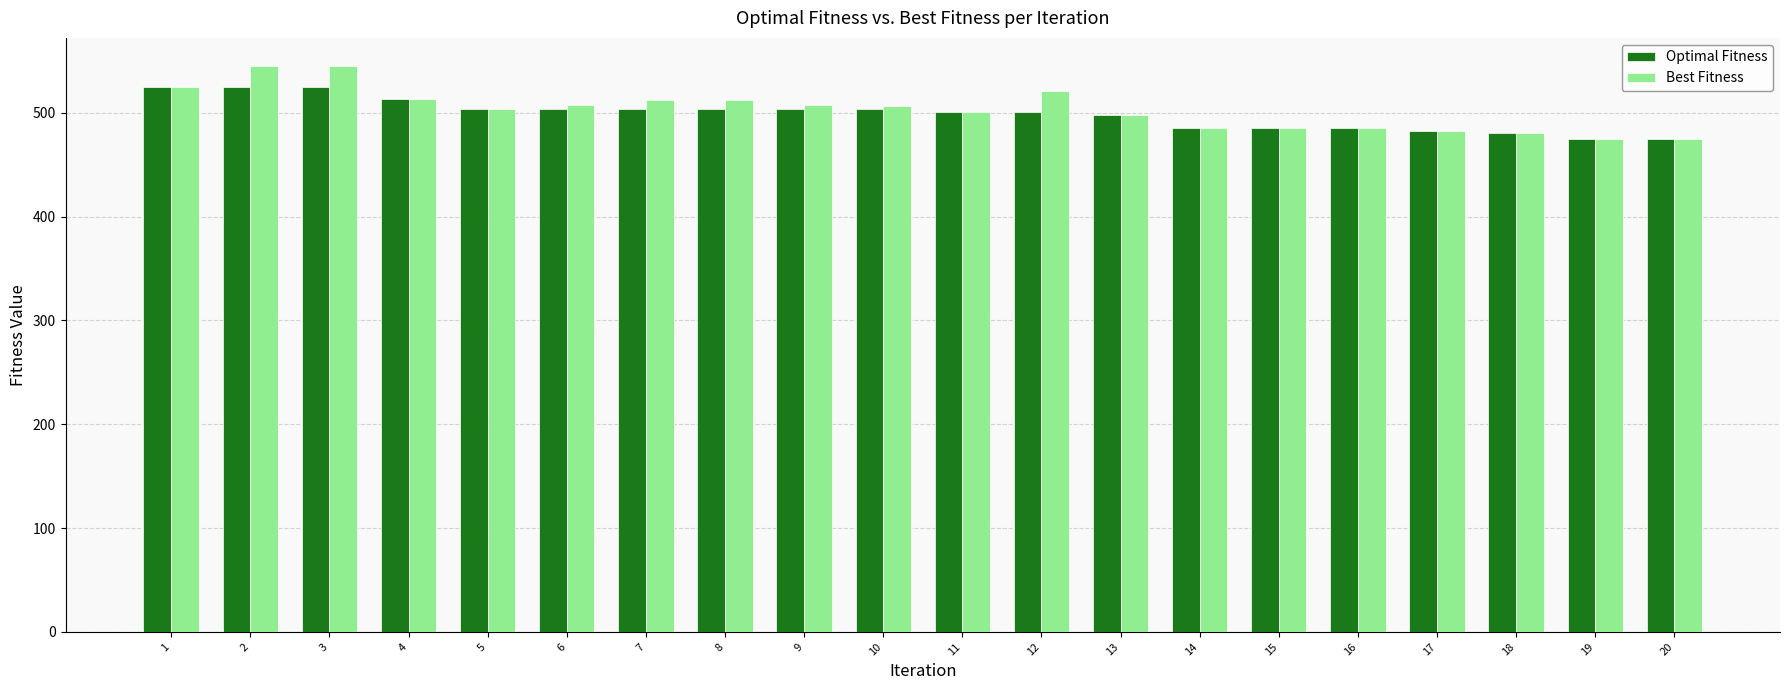

What is the difference between the maximum and minimum values in the Optimal Fitness series?

50